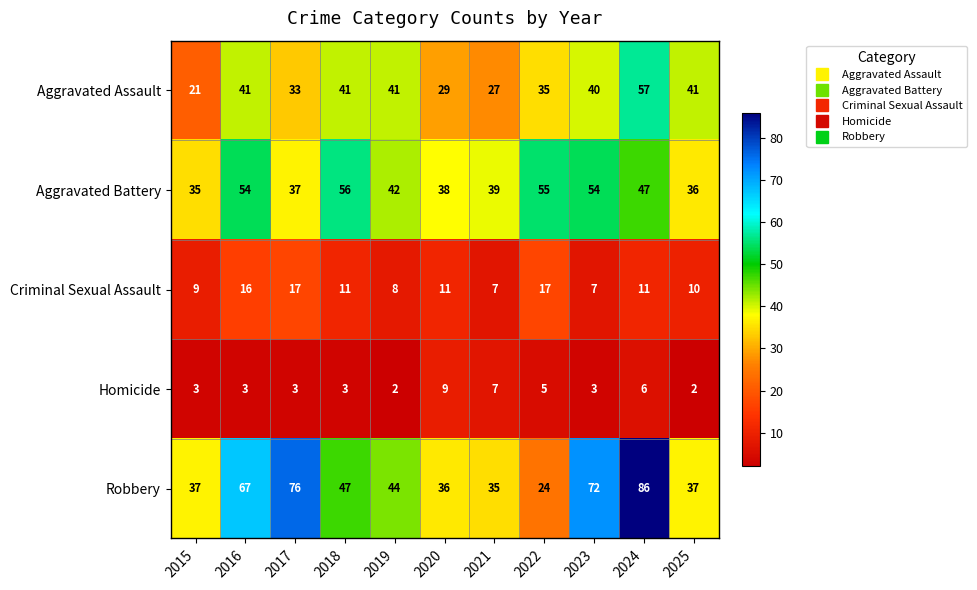

The Robbery series shows 37 at 2025. True or false?

True